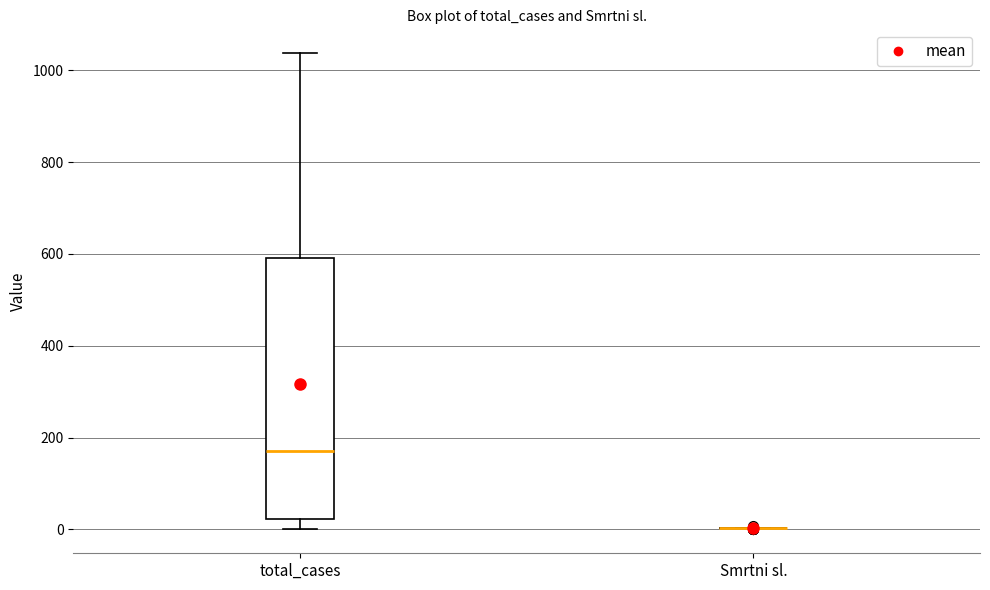

Reading left to right, read every box against the y-axis: the position of its median line, the range the box covers, and the ends of its whiskers. The values are not printed on the chart, so give them approximately, as read against the axis.

total_cases: median 180, box 20 to 600, whiskers 0 to 1040
Smrtni sl.: box collapsed to a line at 0, whiskers 0 to 0